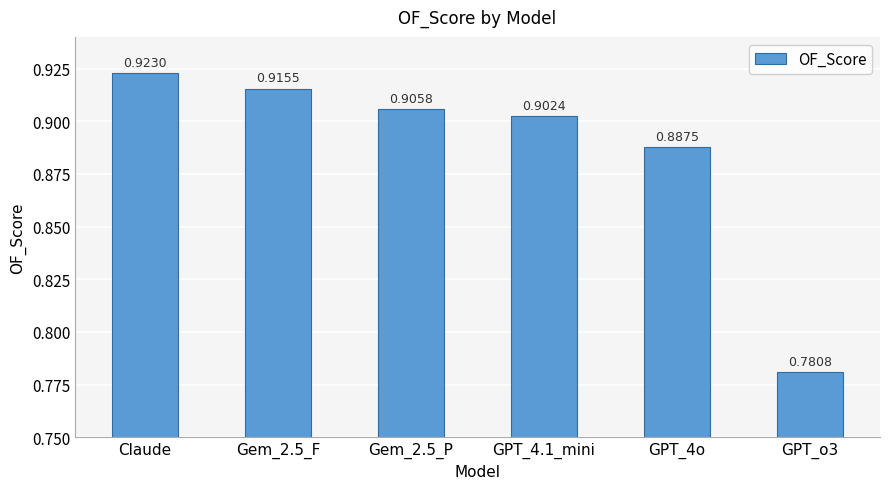

How many bars are there in total?

6